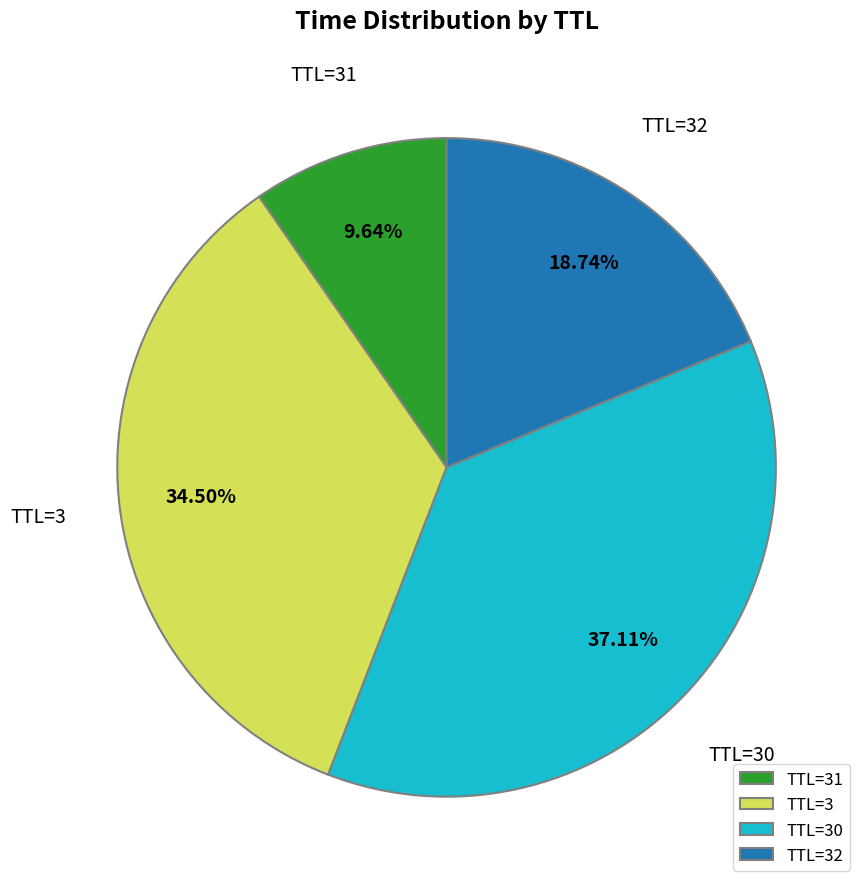

Which slice is the largest?

TTL=30